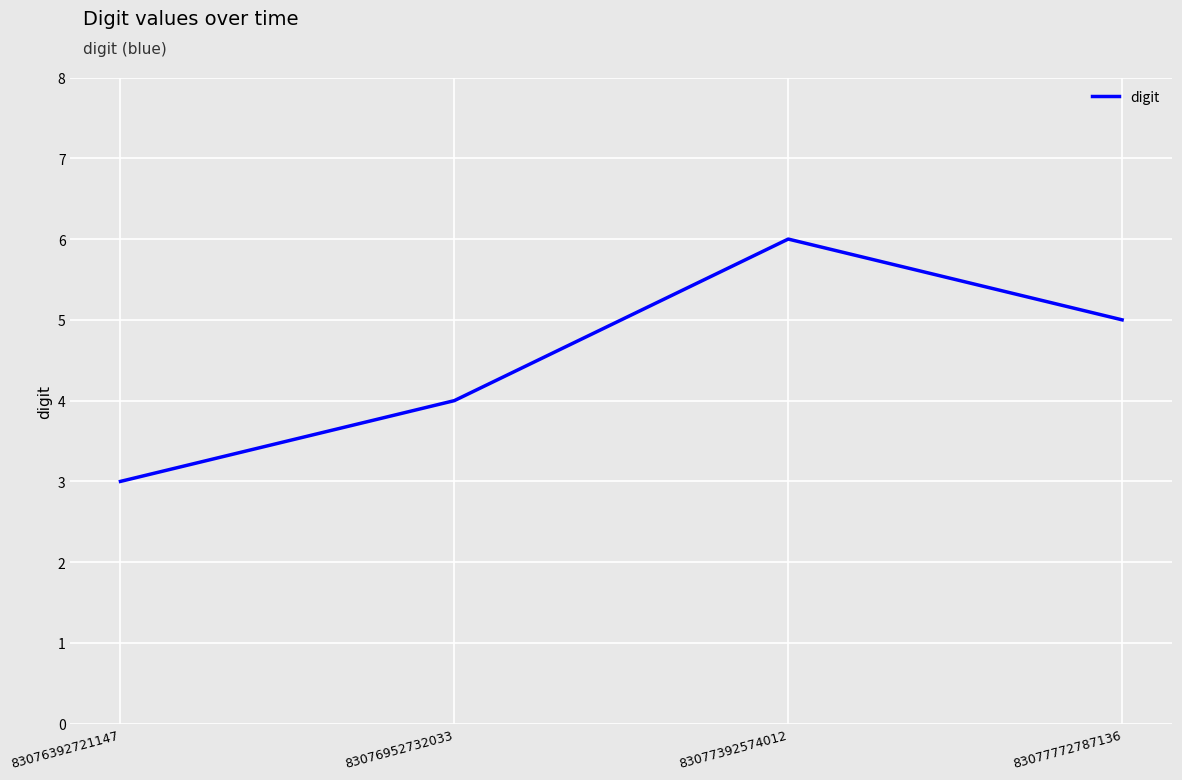

At which category does the chart reach its peak across all series?

83077392574012